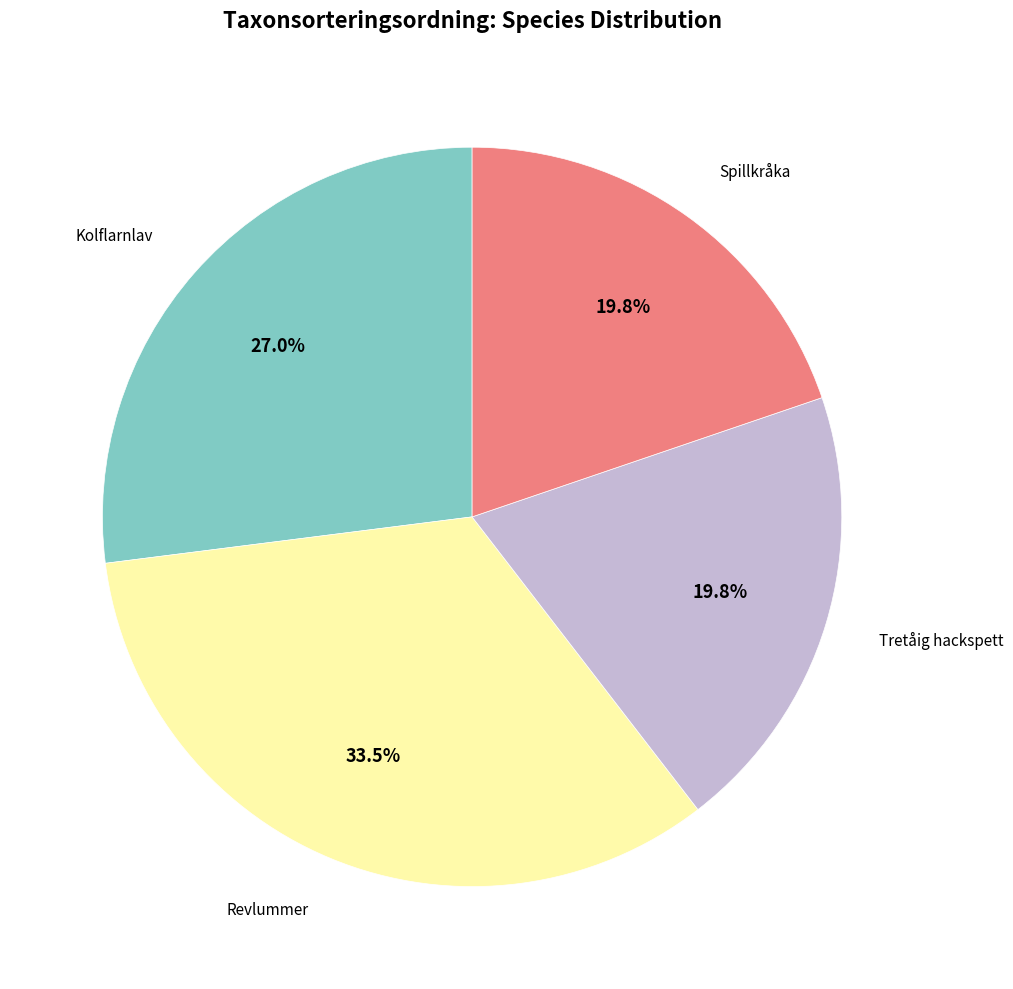

Is there any slice that represents more than half of the pie?

No